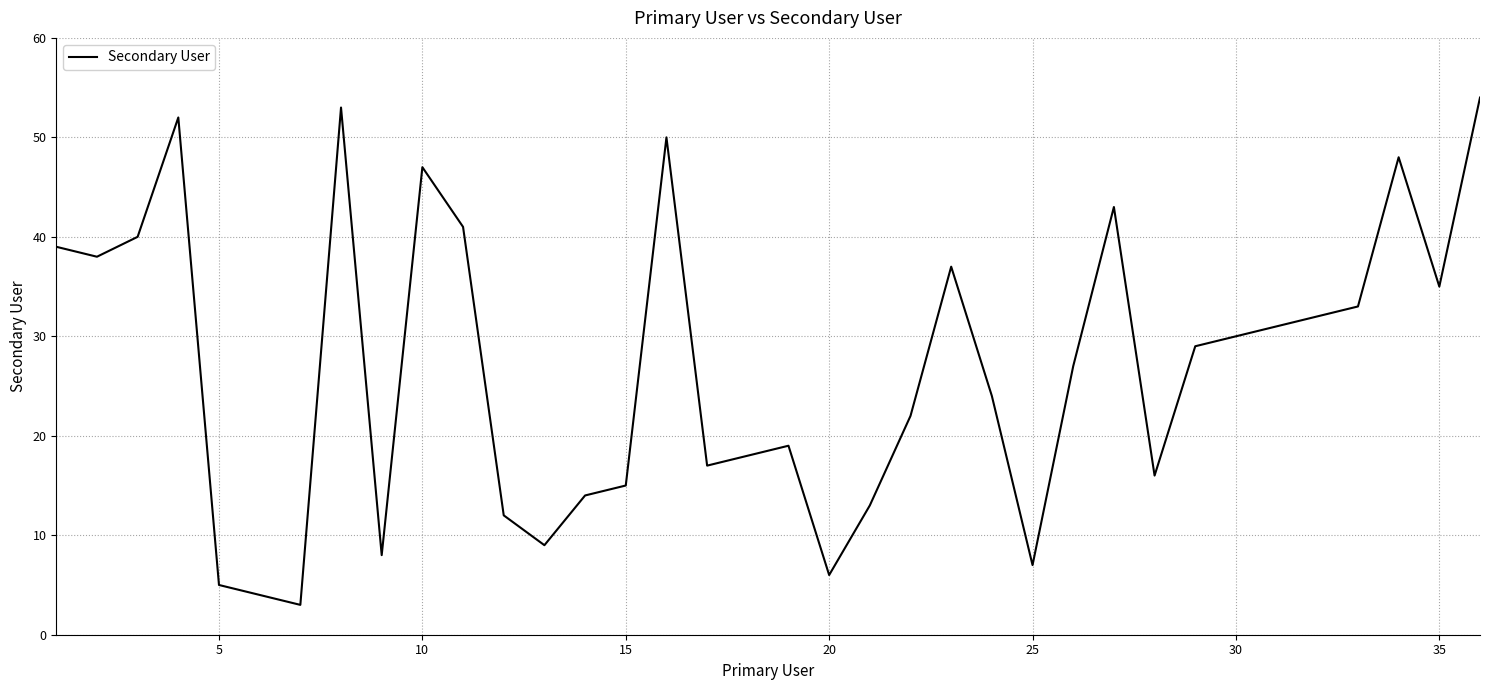

Reading left to right, extract all data points from this chart.

39	38	40	52	5	4	3	53	8	47	41	12	9	14	15	50	17	18	19	6	13	22	37	24	7	27	43	16	29	30	31	32	33	48	35	54